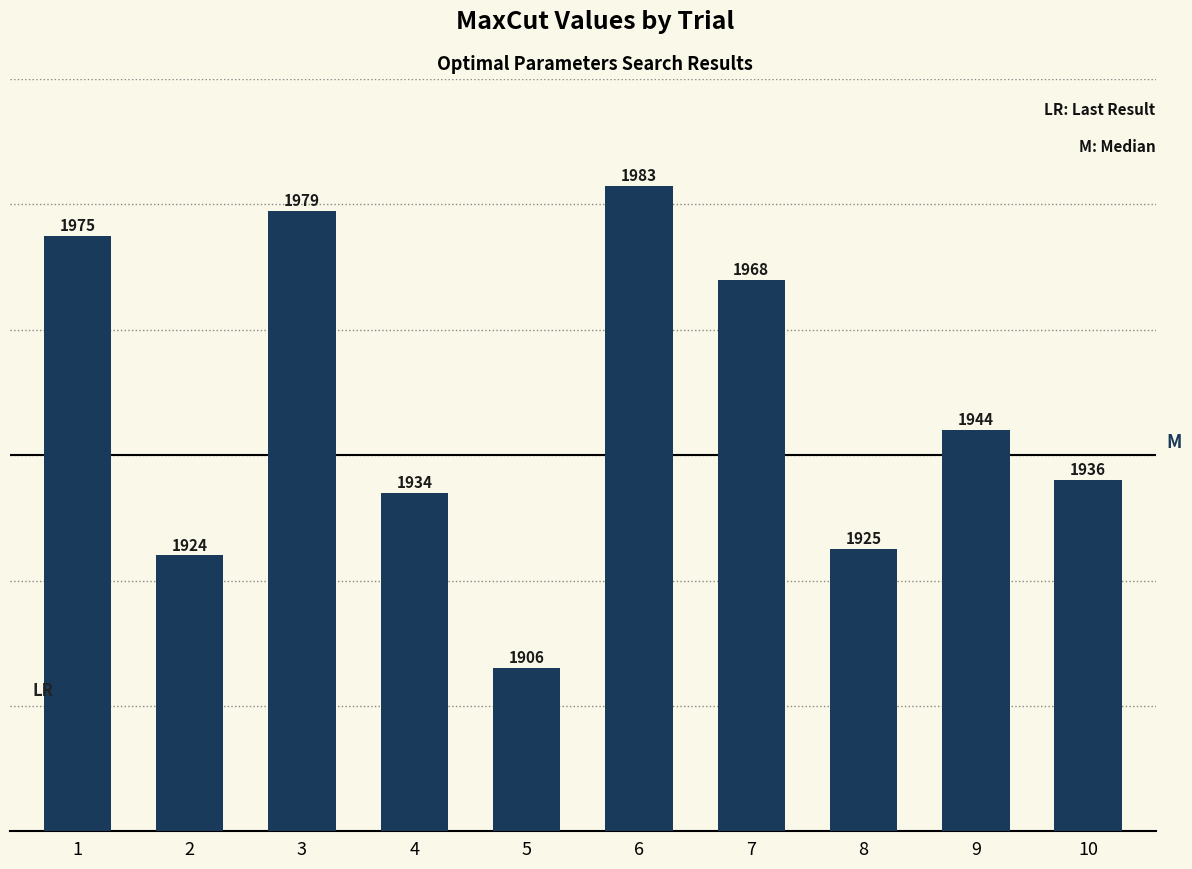

Are the bars horizontal?

No